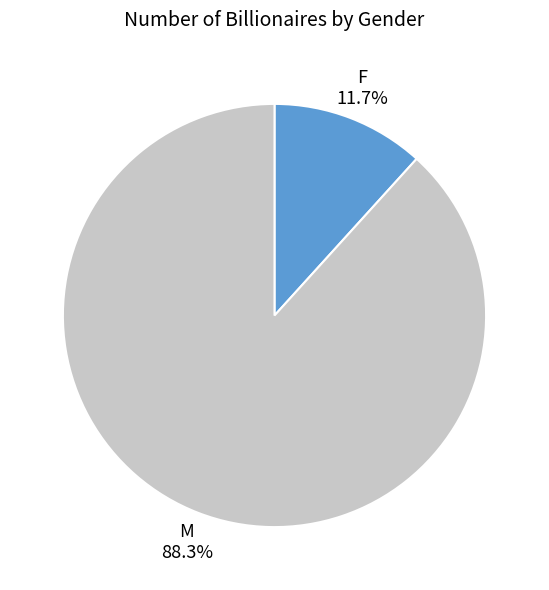

How much of the chart is everything except M?

11.7%